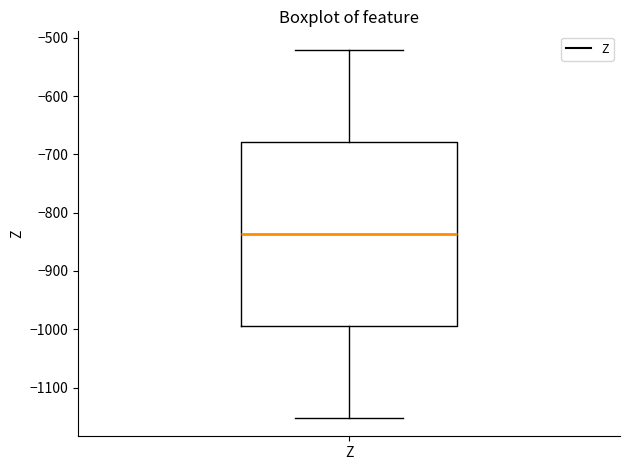

Transcribe this box plot: give where the median line is, the range the box spans, and where the two whiskers end, as read against the y-axis. The values are not printed on the chart, so give them approximately, as read against the axis.

median -840, box -990 to -680, whiskers -1150 to -520